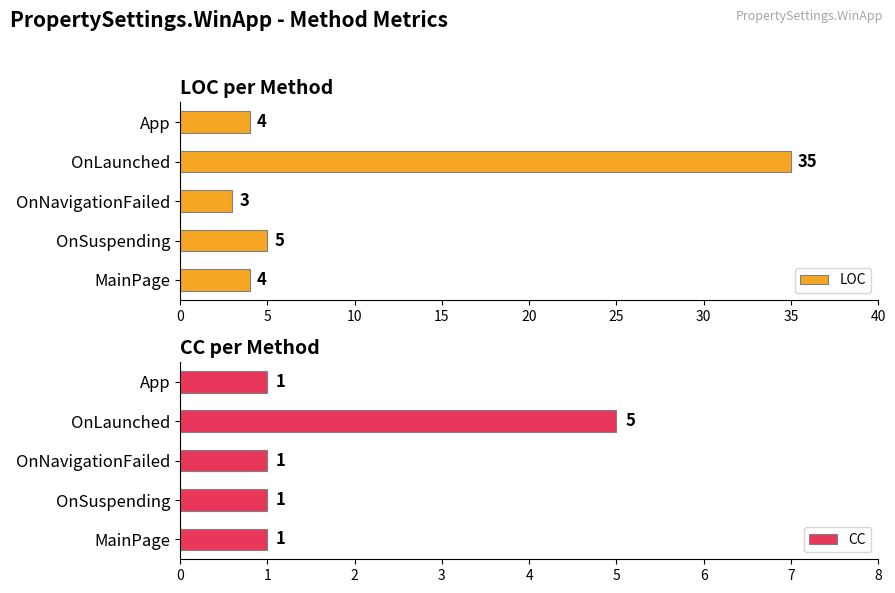

At which label does LOC reach its peak?

OnLaunched